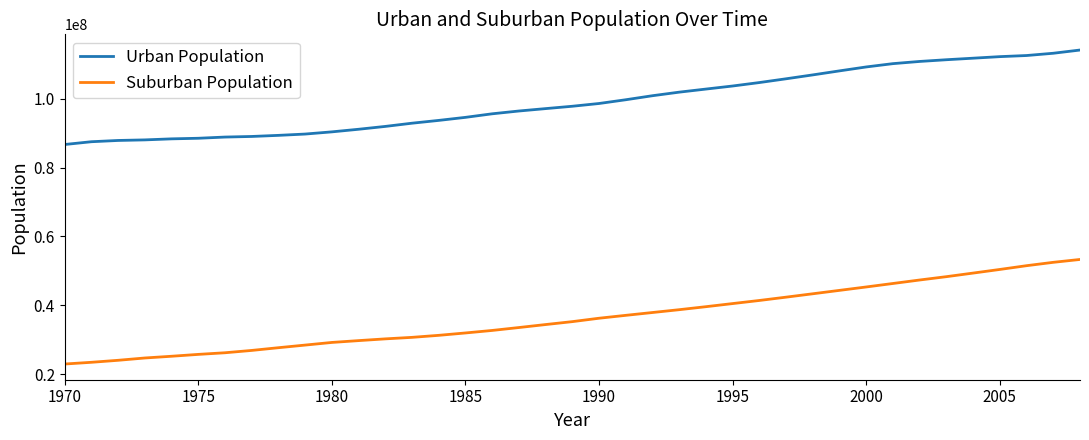

Rank the series by their average value, from highest to lowest.

Urban Population, Suburban Population